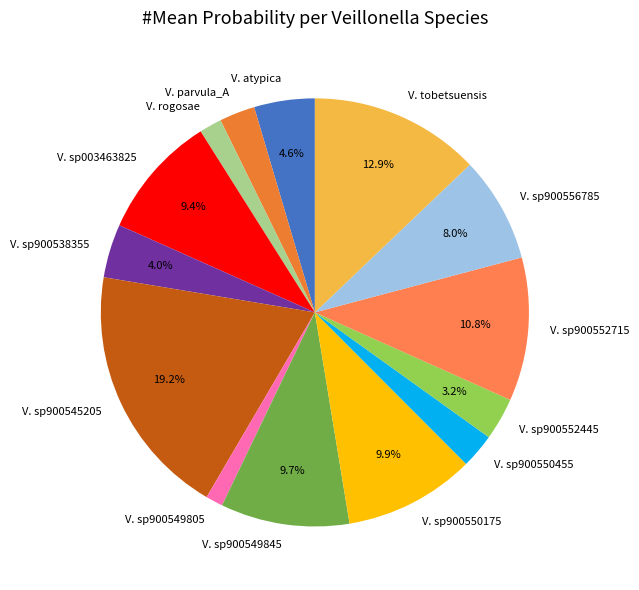

Which has a higher value, V. sp900556785 or V. sp900538355?

V. sp900556785